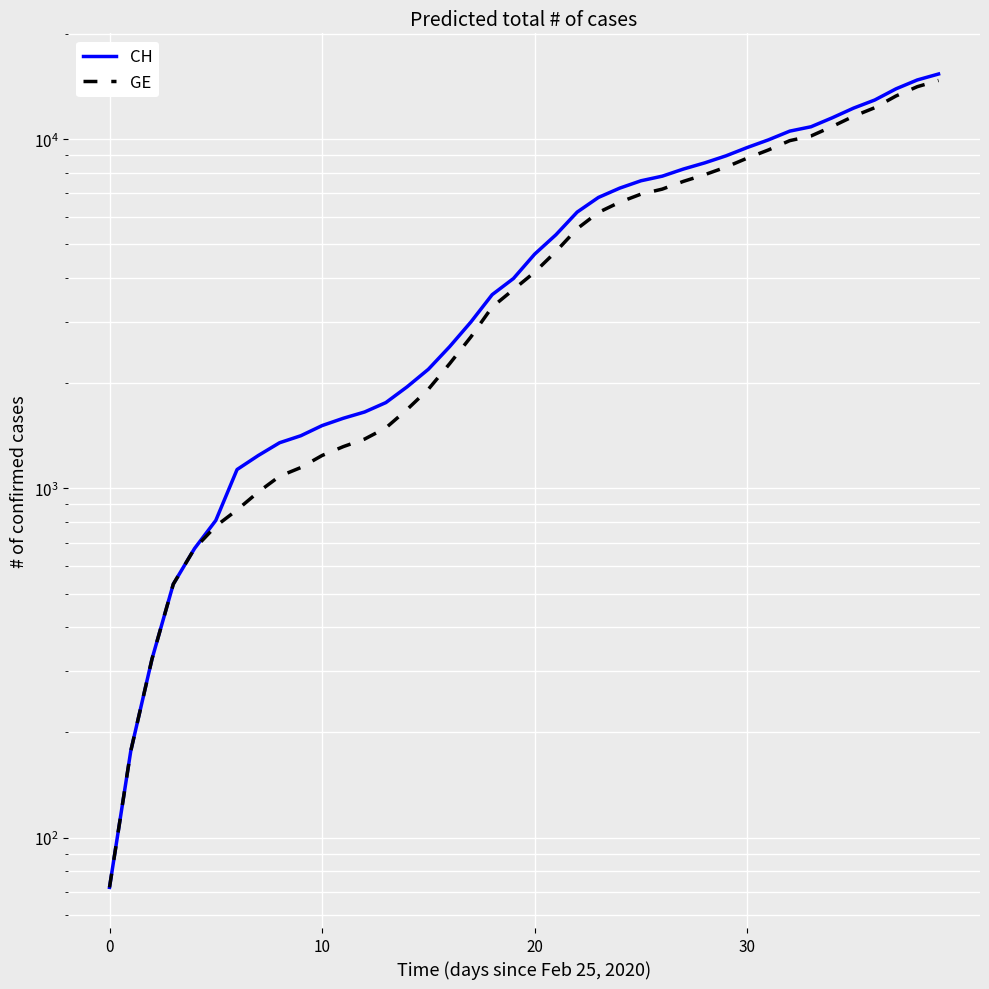

What are all the series names shown in the legend?

CH, GE